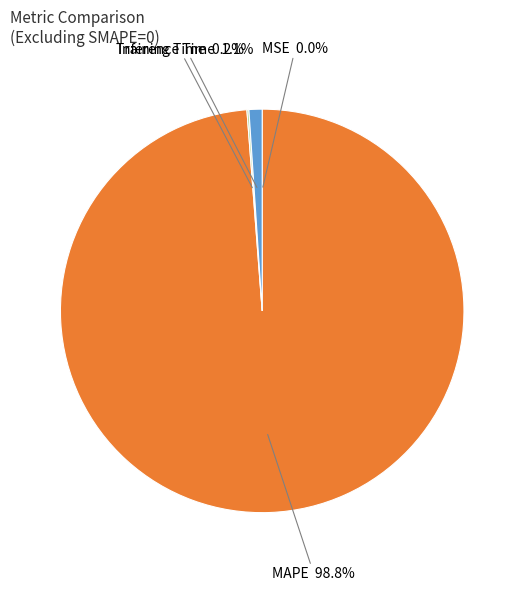

Is there a majority slice in this chart?

Yes